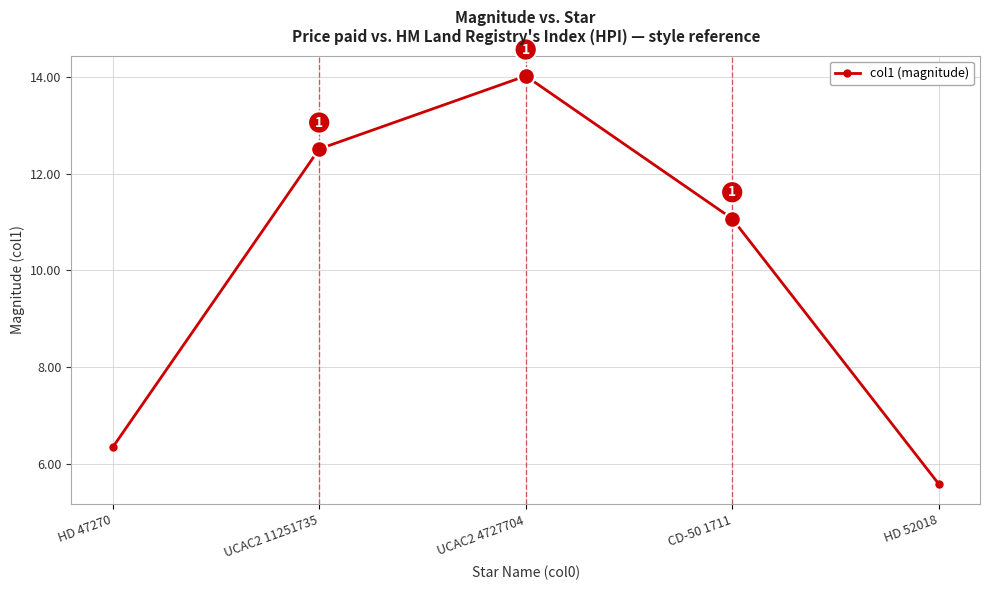

Where is the first local maximum?

UCAC2 4727704